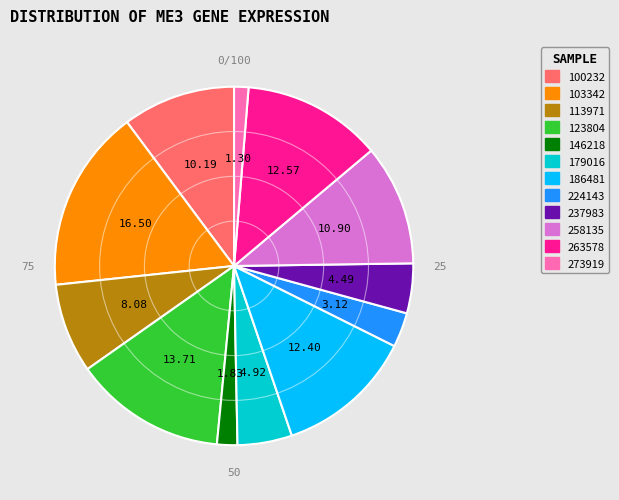

Which has a higher value, 263578 or 113971?

263578